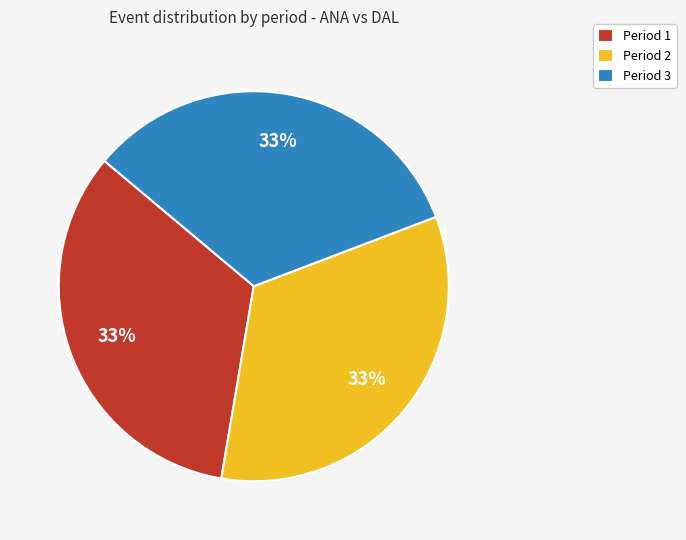

Combined, do Period 1 and Period 3 account for over 50%?

Yes